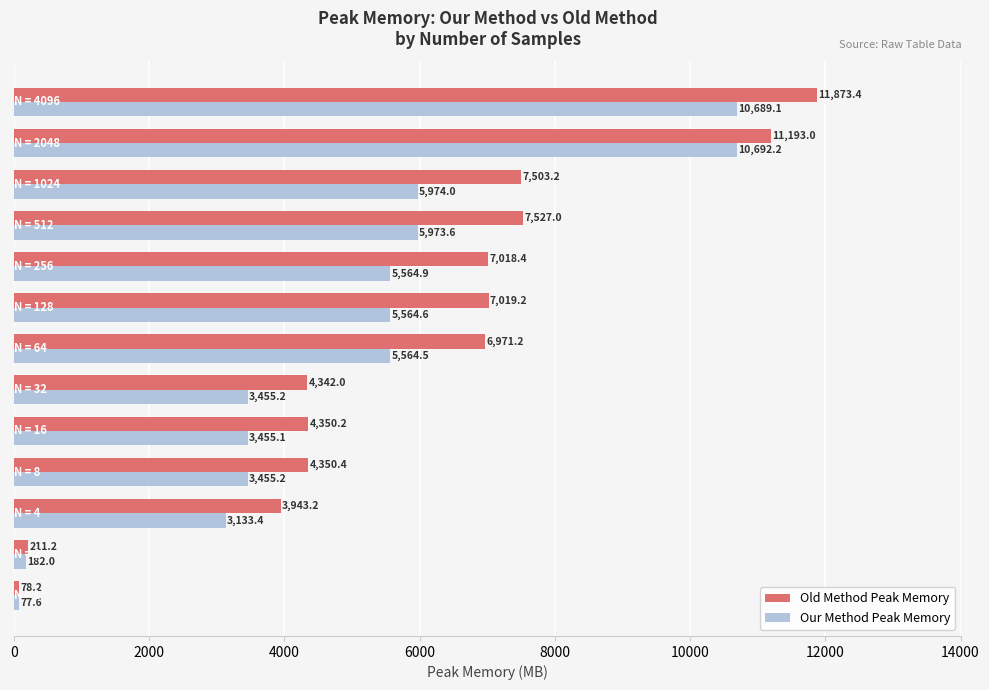

Which series has the largest total across all categories?

Old Method Peak Memory